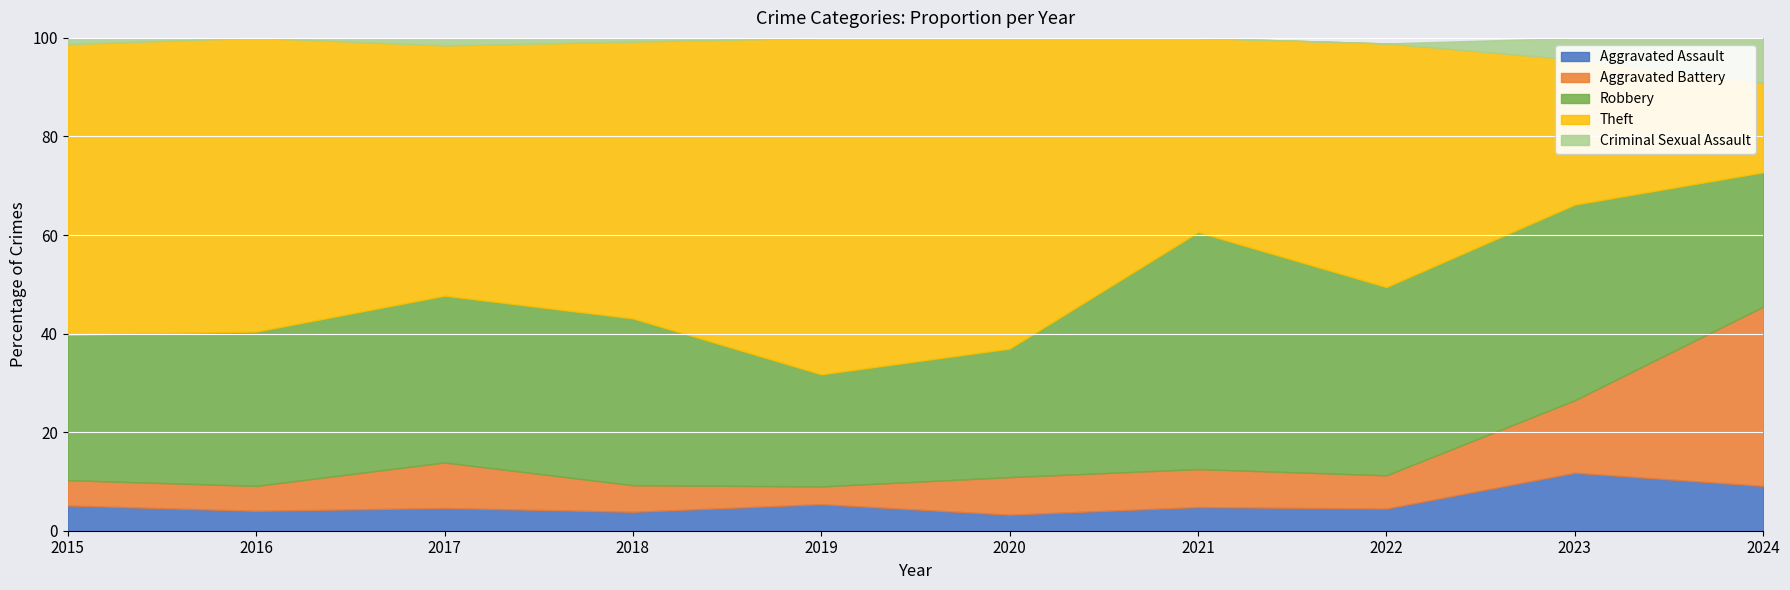

What is the average value of the Theft series?

49